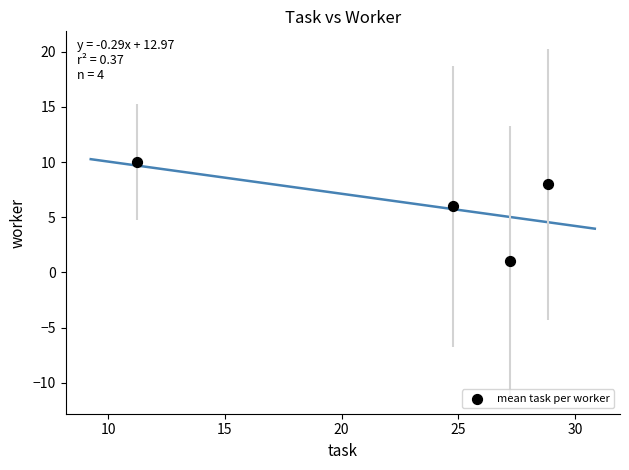

What Y value in the scatter plot is closest to 5?

6